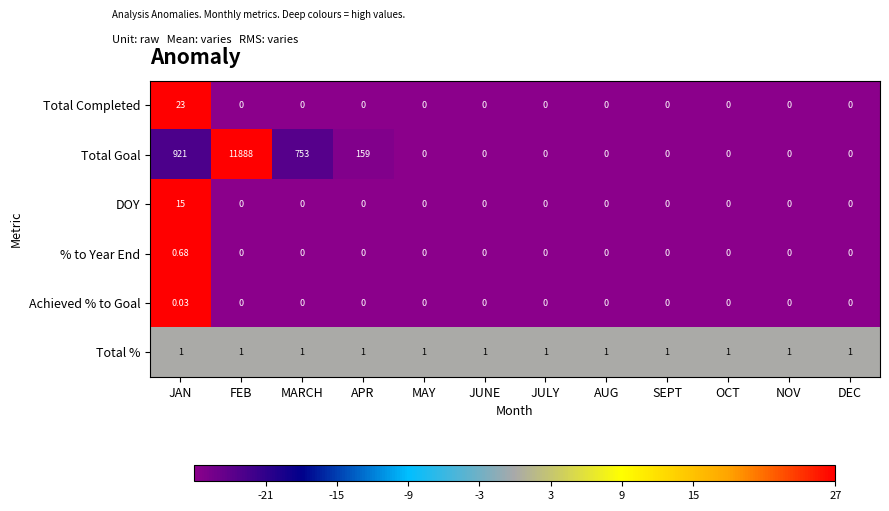

List the series in order of their peak value, lowest first.

Achieved % to Goal, % to Year End, Total %, DOY, Total Completed, Total Goal